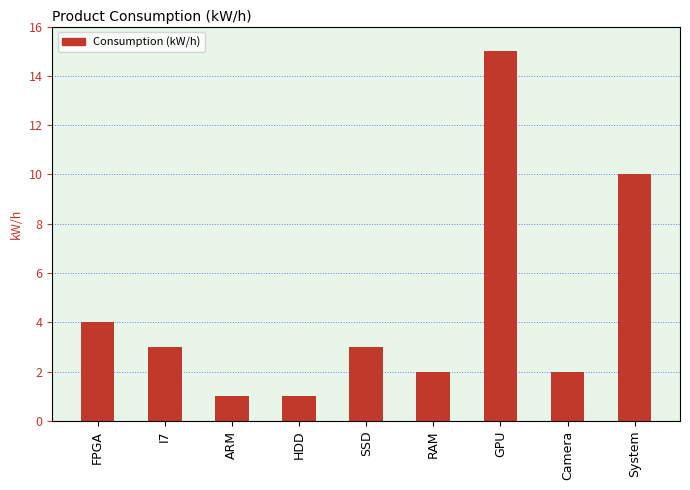

What is the value of the 3rd bar from the left?

1